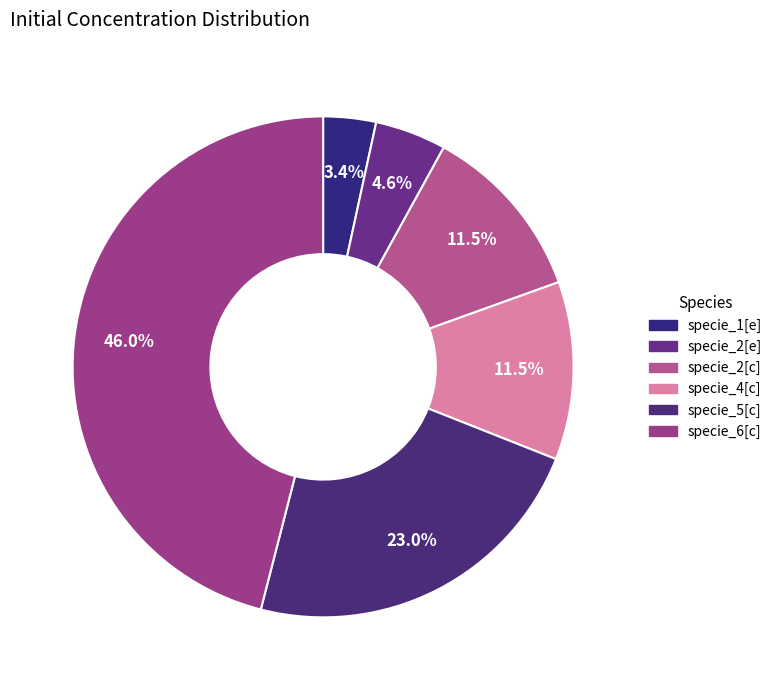

Count the number of slices in the pie.

6